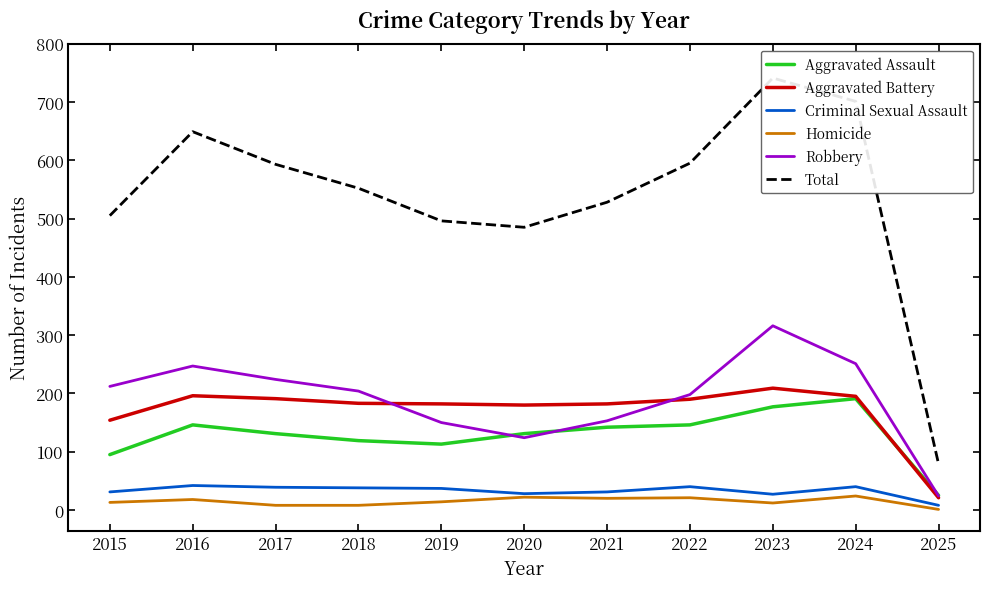

What is the total value across all series at 2023?

1482